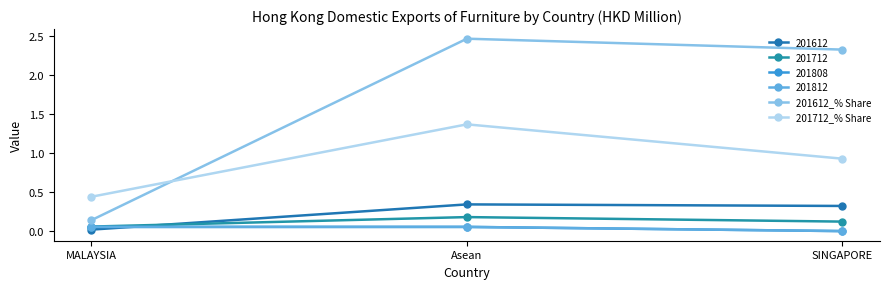

True or false: 201612_% Share has a value of 0.2 at MALAYSIA.

False